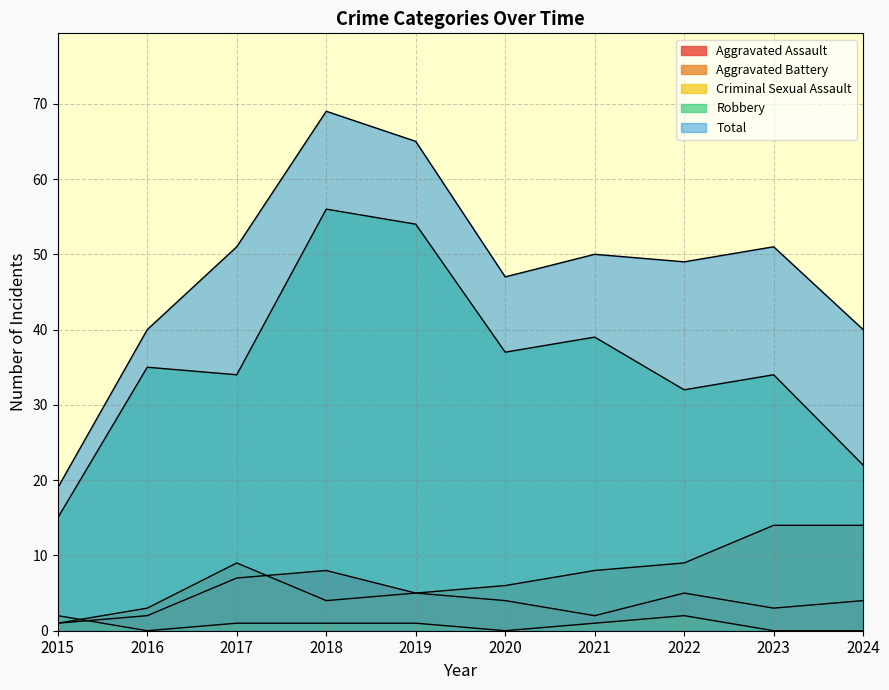

Which series has the largest total across all categories?

Total